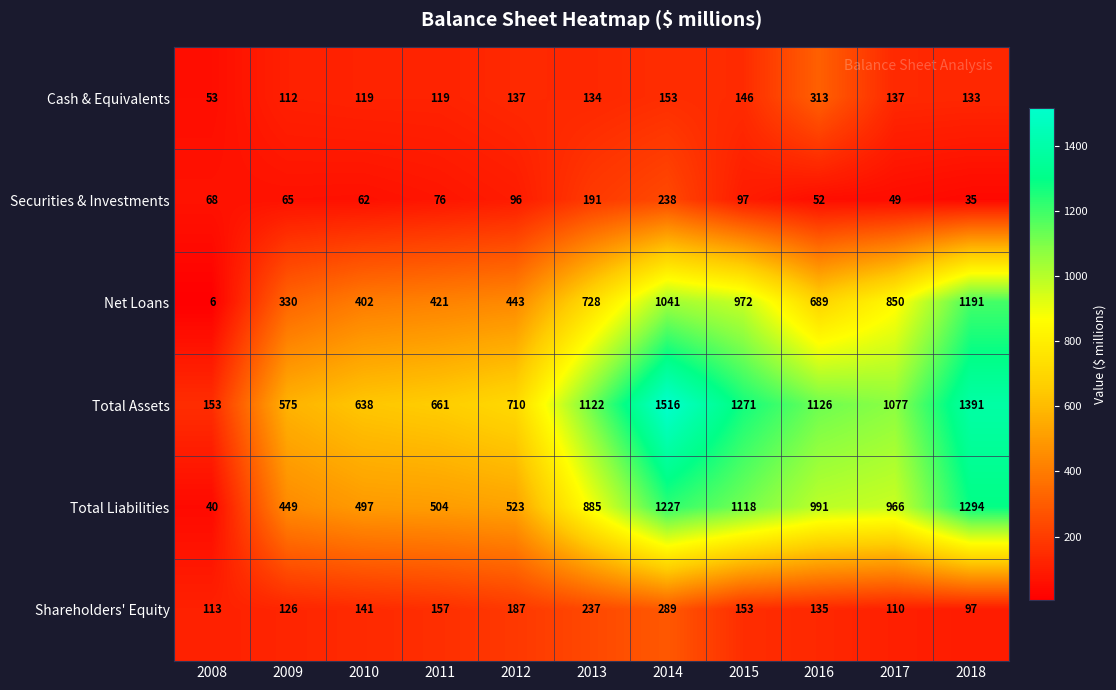

How many distinct data groups are displayed?

6